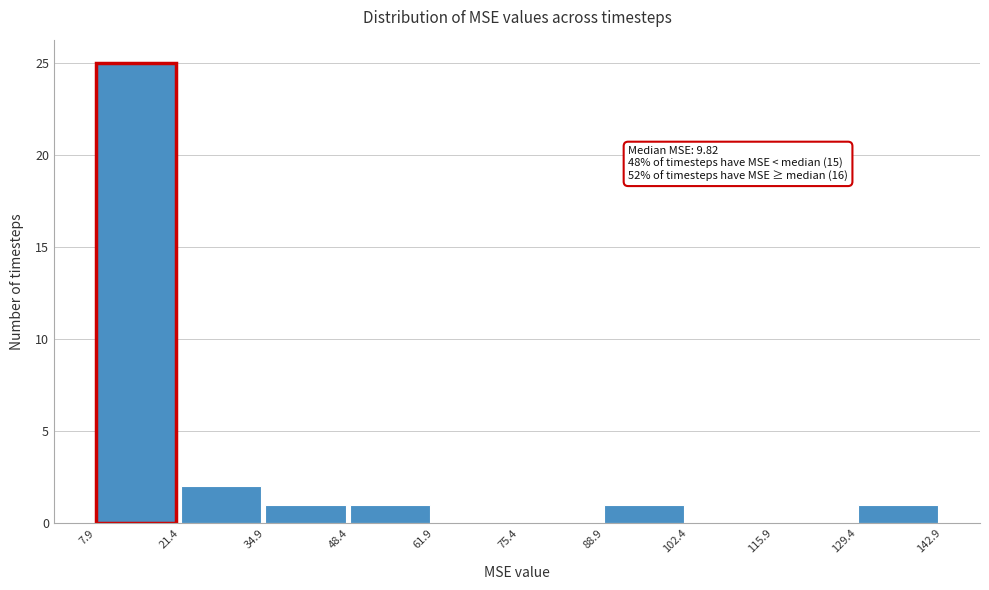

Over which range of the x-axis is the bar tallest?

7.9 to 21.4